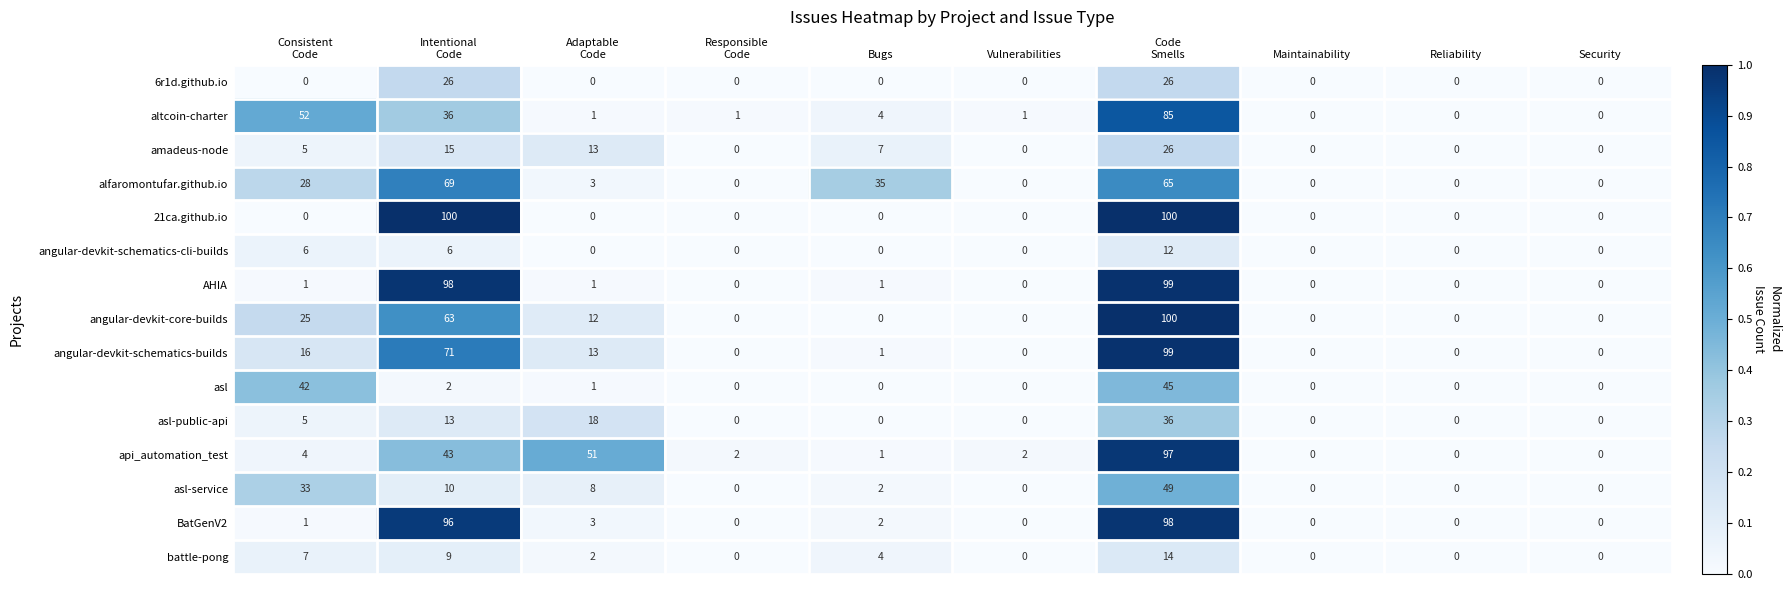

True or false: asl has a value of 0 at Bugs.

True